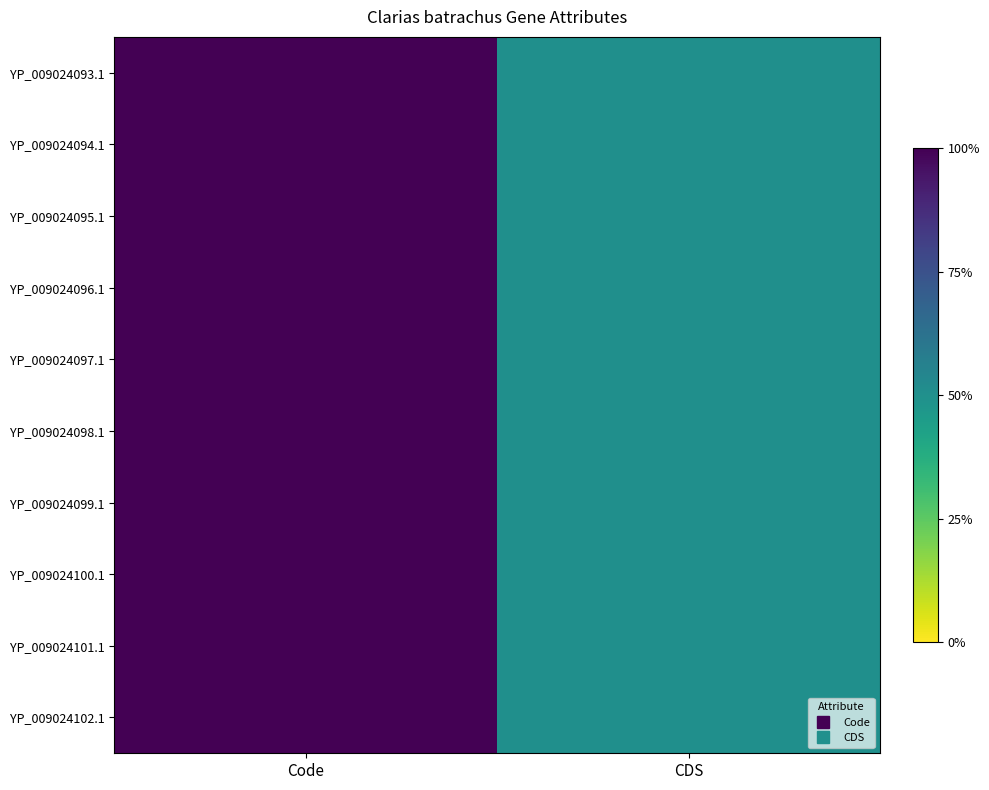

Reading left to right, list all the values displayed in this chart.

YP_009024093.1: Code=2	CDS=1
YP_009024094.1: Code=2	CDS=1
YP_009024095.1: Code=2	CDS=1
YP_009024096.1: Code=2	CDS=1
YP_009024097.1: Code=2	CDS=1
YP_009024098.1: Code=2	CDS=1
YP_009024099.1: Code=2	CDS=1
YP_009024100.1: Code=2	CDS=1
YP_009024101.1: Code=2	CDS=1
YP_009024102.1: Code=2	CDS=1